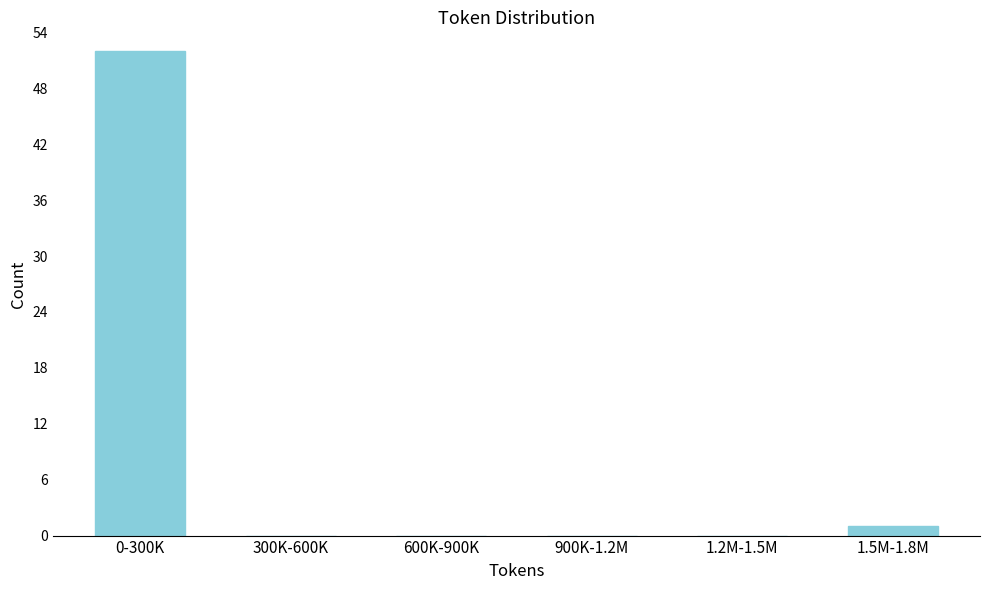

Reading left to right, extract all data points from this chart.

0-300K=52	300K-600K=0	600K-900K=0	900K-1.2M=0	1.2M-1.5M=0	1.5M-1.8M=1